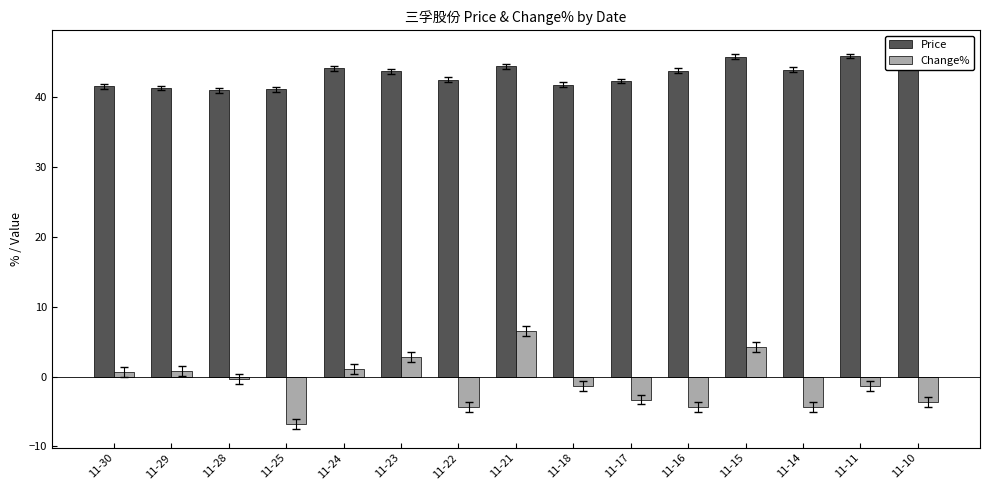

Rank the categories by Change% value from highest to lowest.

11-21, 11-15, 11-23, 11-24, 11-29, 11-30, 11-28, 11-18, 11-11, 11-17, 11-10, 11-22, 11-14, 11-16, 11-25